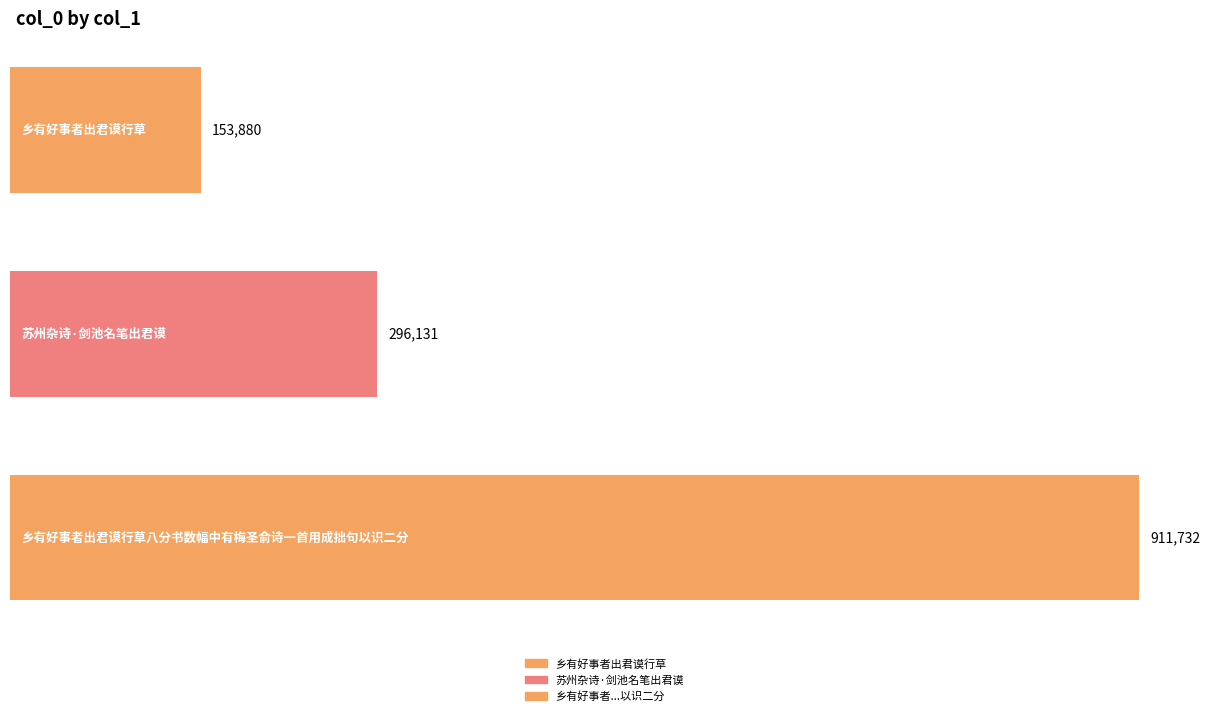

Reading right to left, list all the values displayed in this chart.

911732	296131	153880